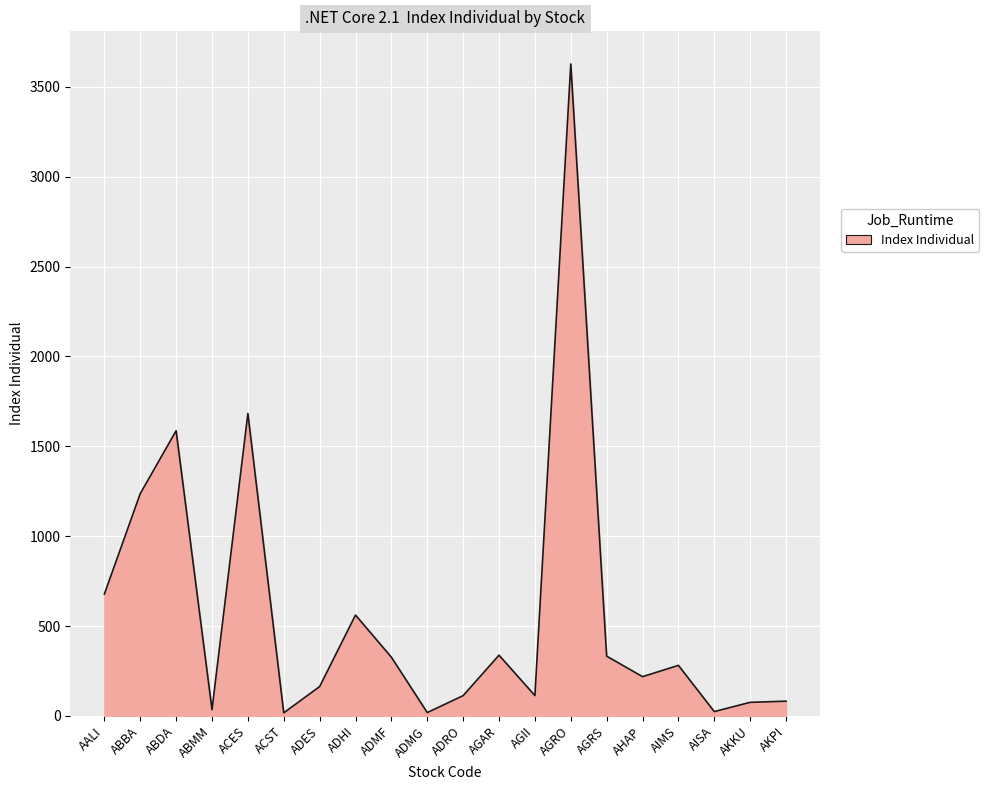

Which has a higher value, ACES or AKPI?

ACES